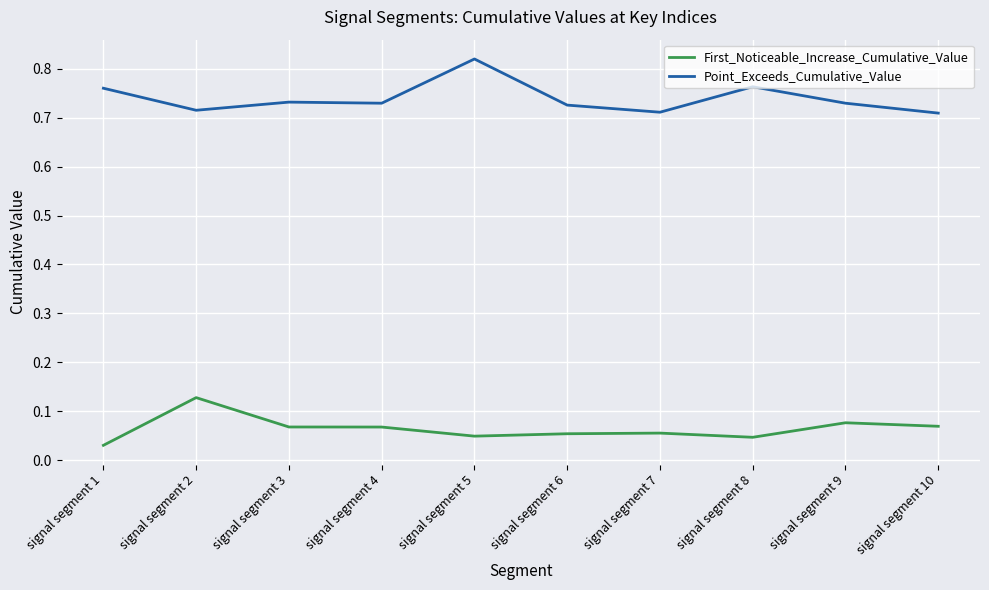

Which label corresponds to the largest value in the chart?

signal segment 5